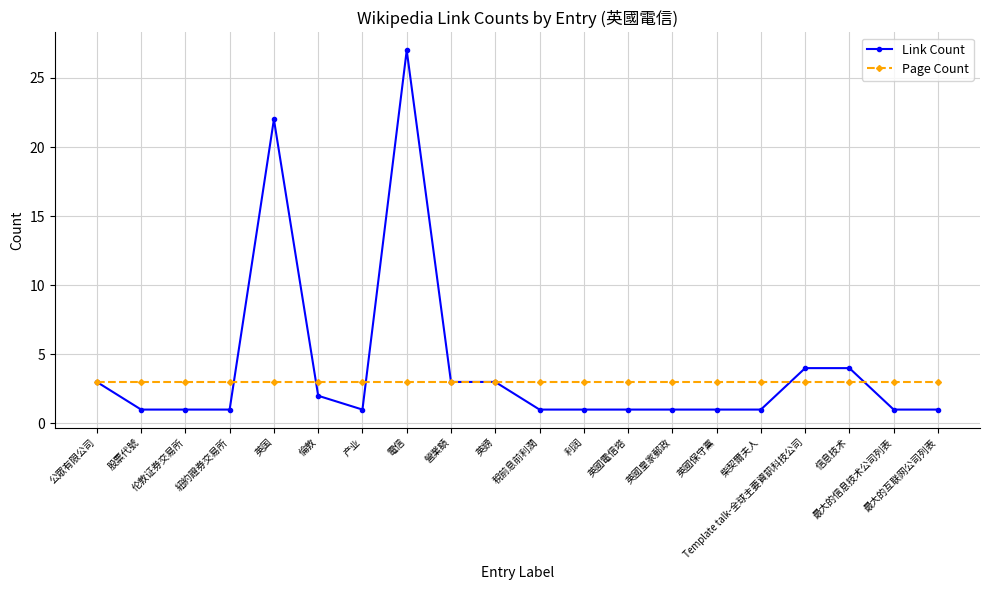

Is the value of Page Count at 稅前息前利潤 greater than the value of Link Count at 产业?

Yes